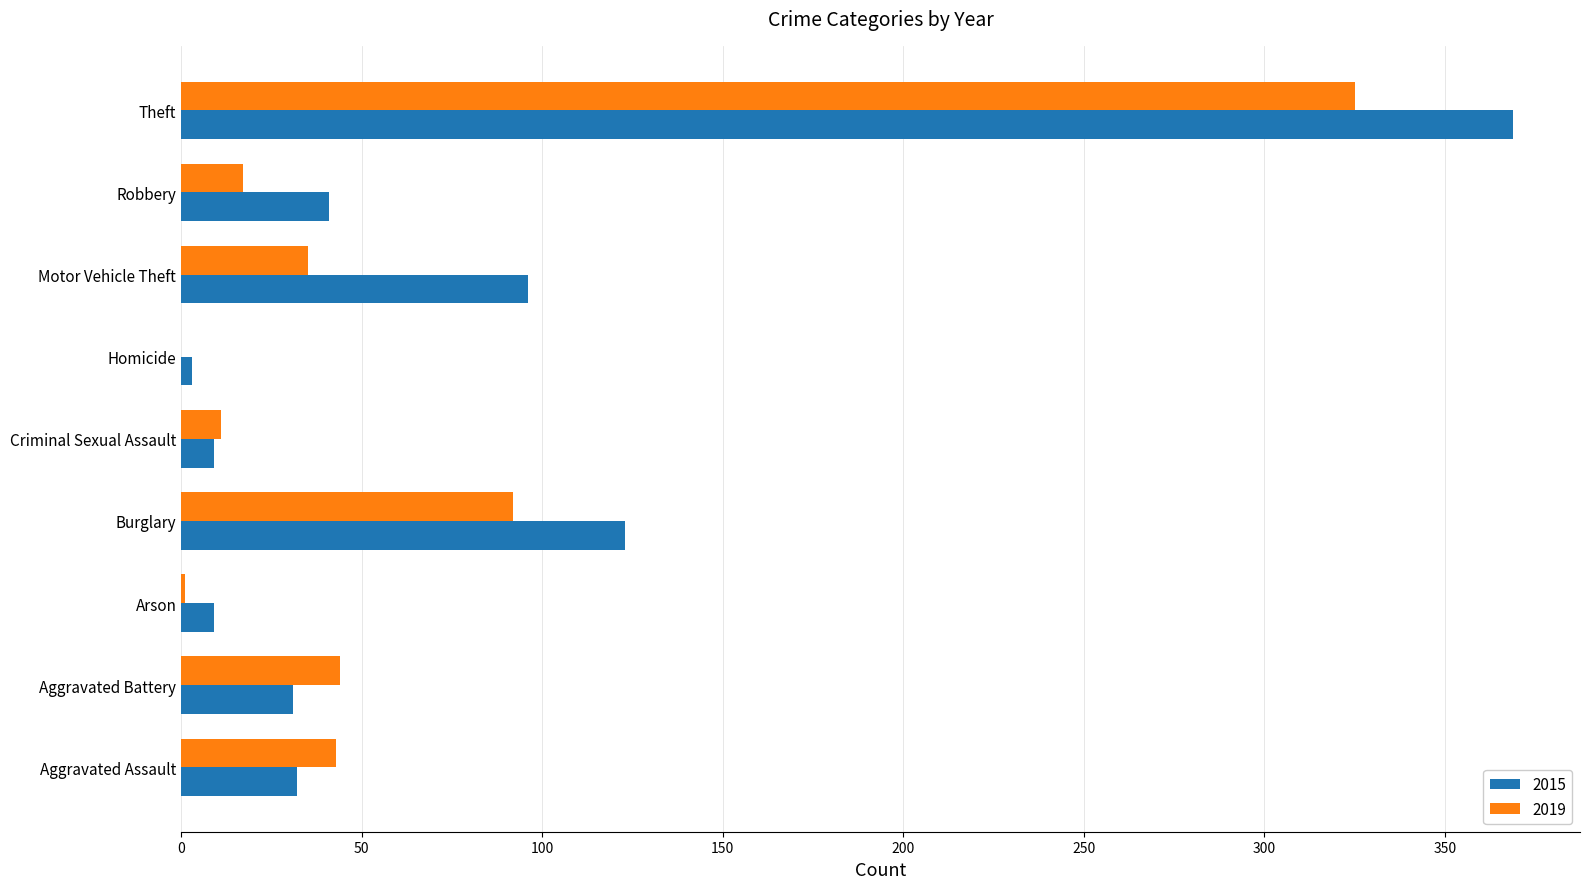

At which category is the sum across all series the highest?

Theft